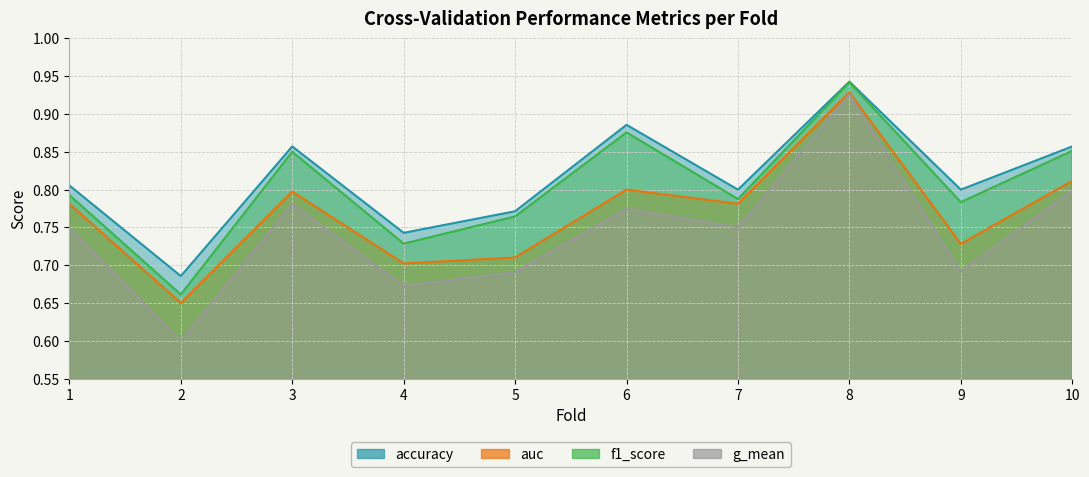

In auc, how many points are higher than both neighbors (excluding endpoints)?

3